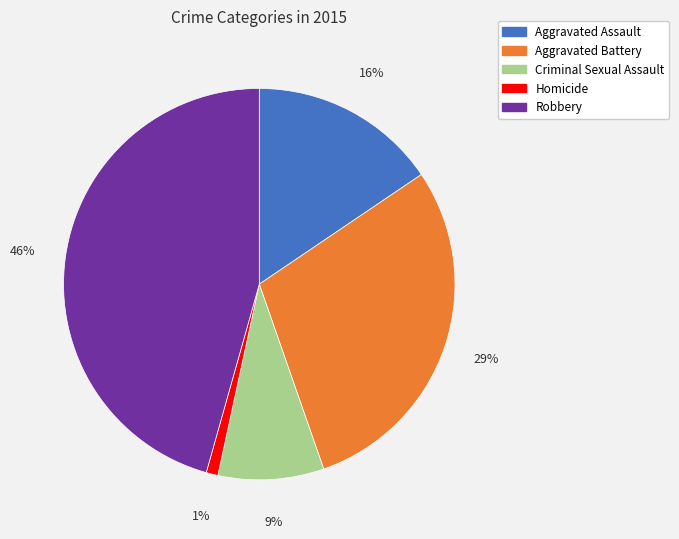

What is the smallest slice in the pie chart?

Homicide